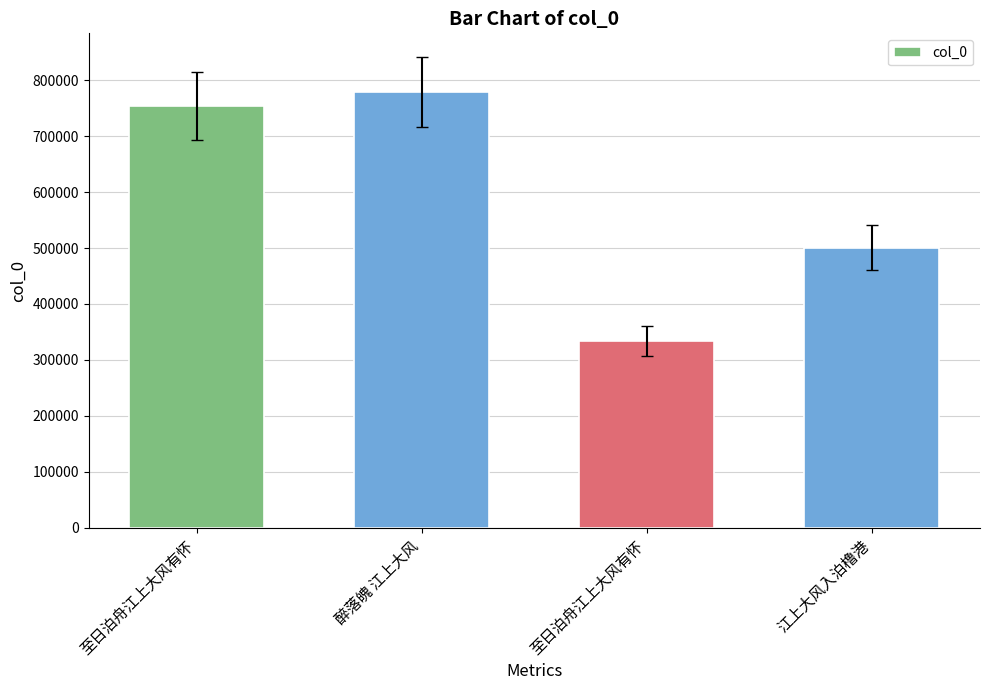

What is the maximum value shown in the chart?

779148